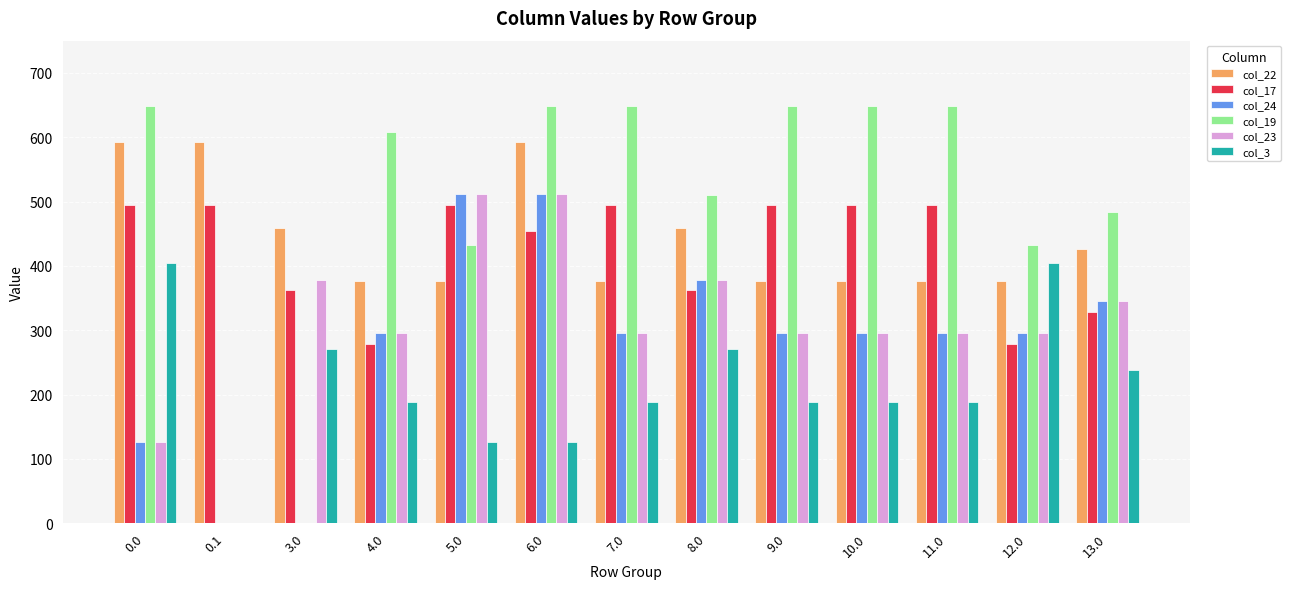

Read the col_22 value at 10.0.

376.3